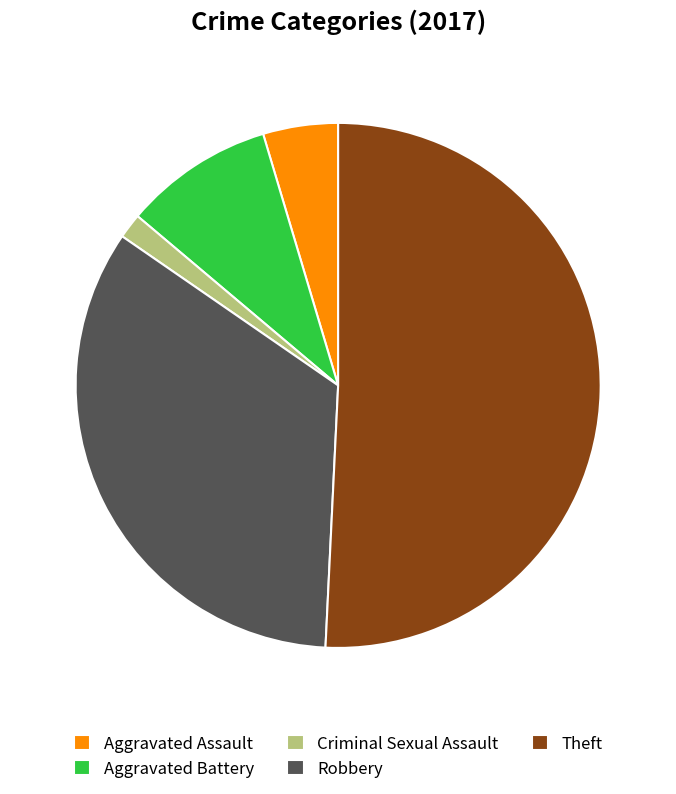

What is the smallest slice in the pie chart?

Criminal Sexual Assault